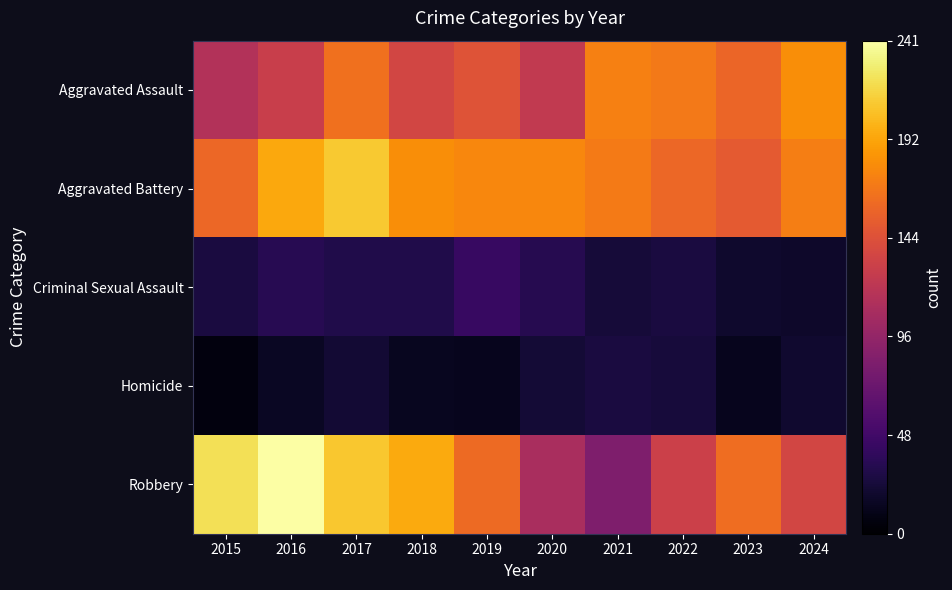

What is the smallest value displayed?

6